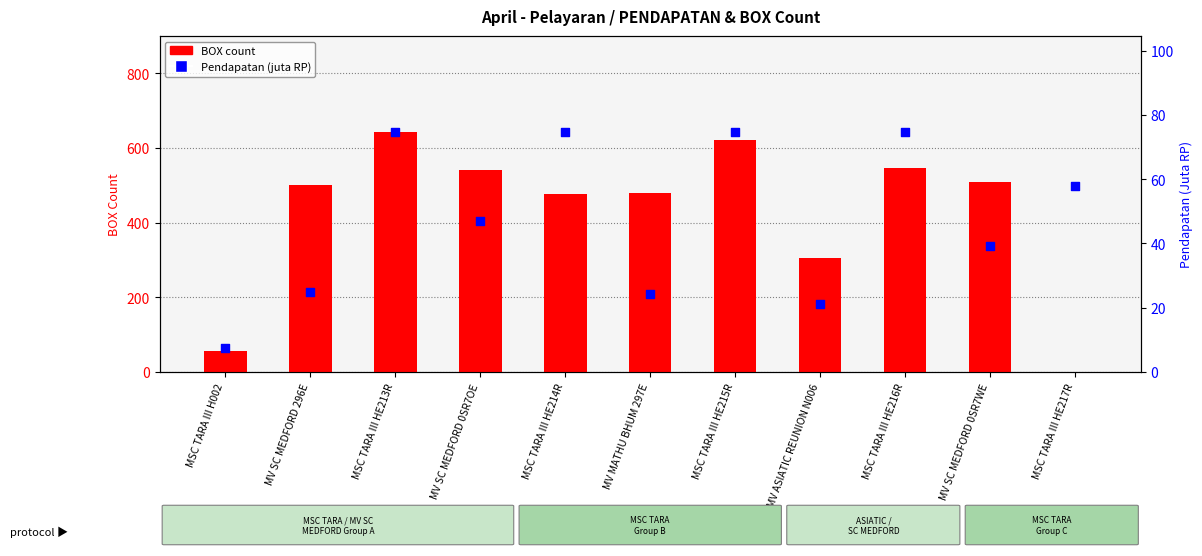

Which series has the largest total across all categories?

BOX (count)